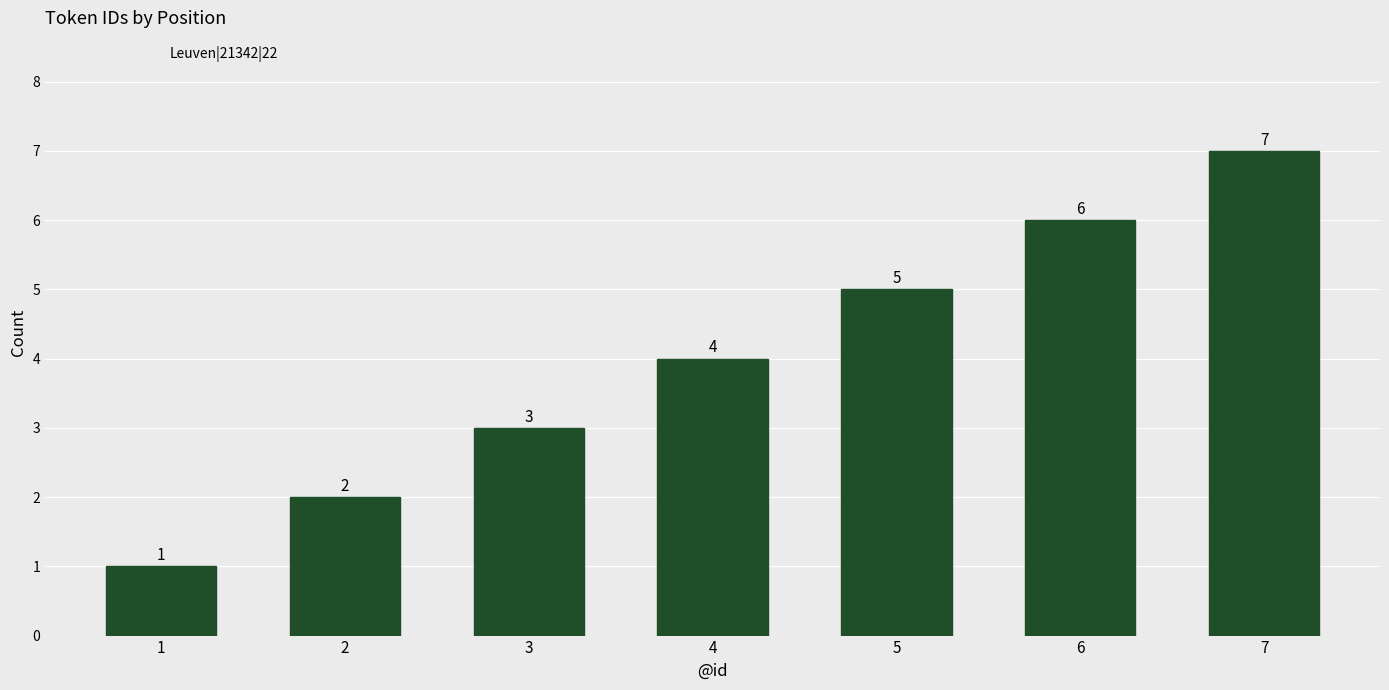

How many bars are there in total?

7